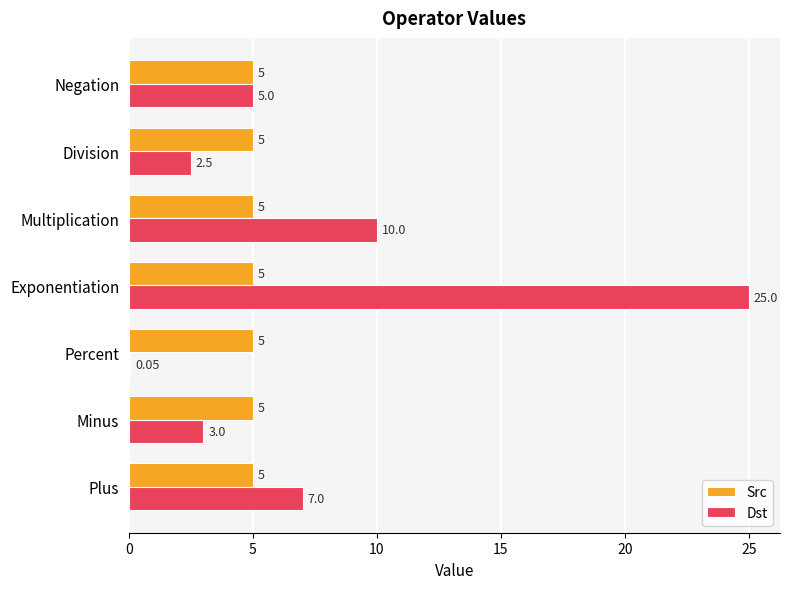

Between Plus and Exponentiation, which series saw the biggest shift?

Dst